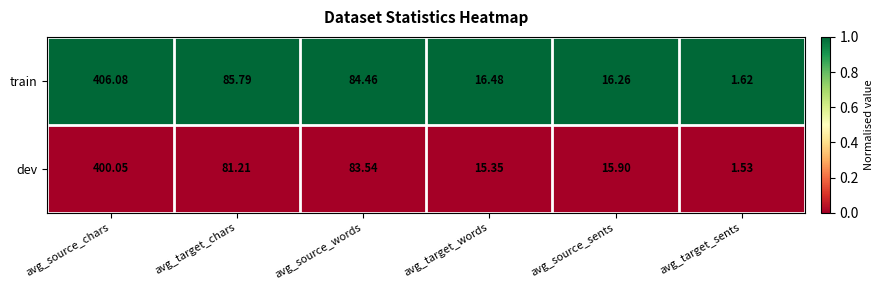

Between avg_target_words and avg_source_sents, which series saw the biggest shift?

dev